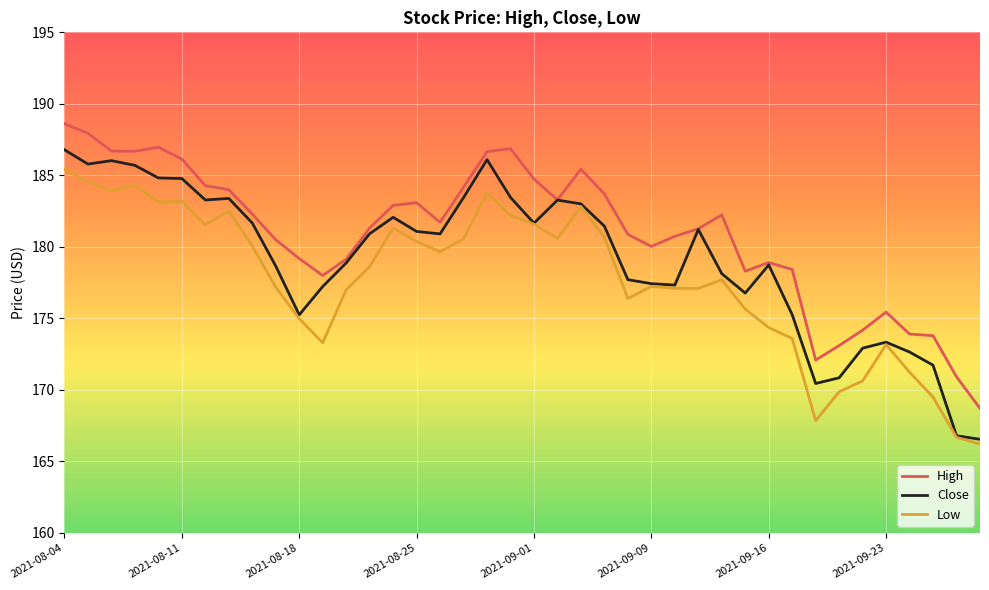

True or false: Low and High cross at least once.

False